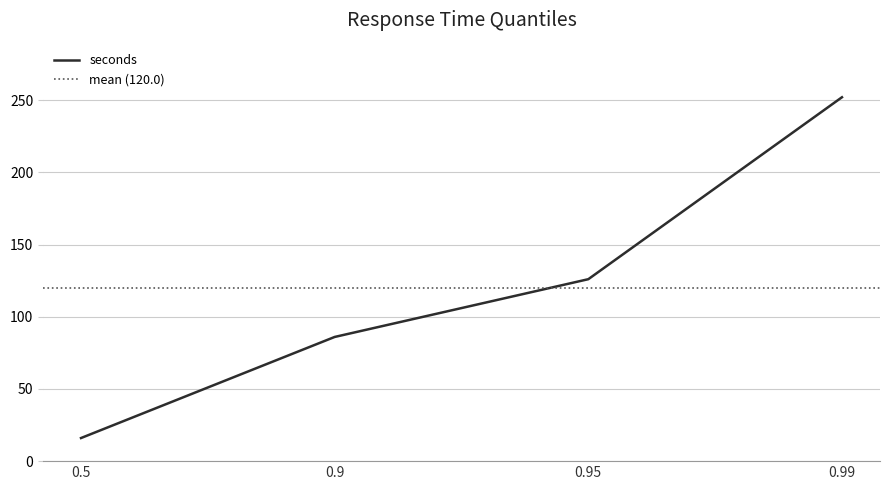

What is the smallest value displayed?

16